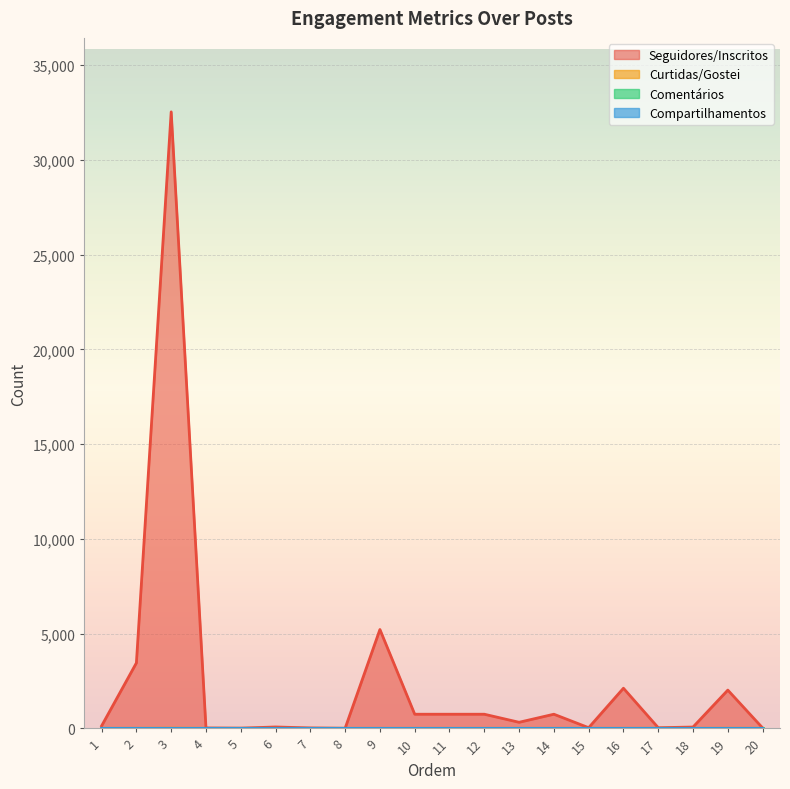

At which label does Seguidores/Inscritos reach its peak?

3